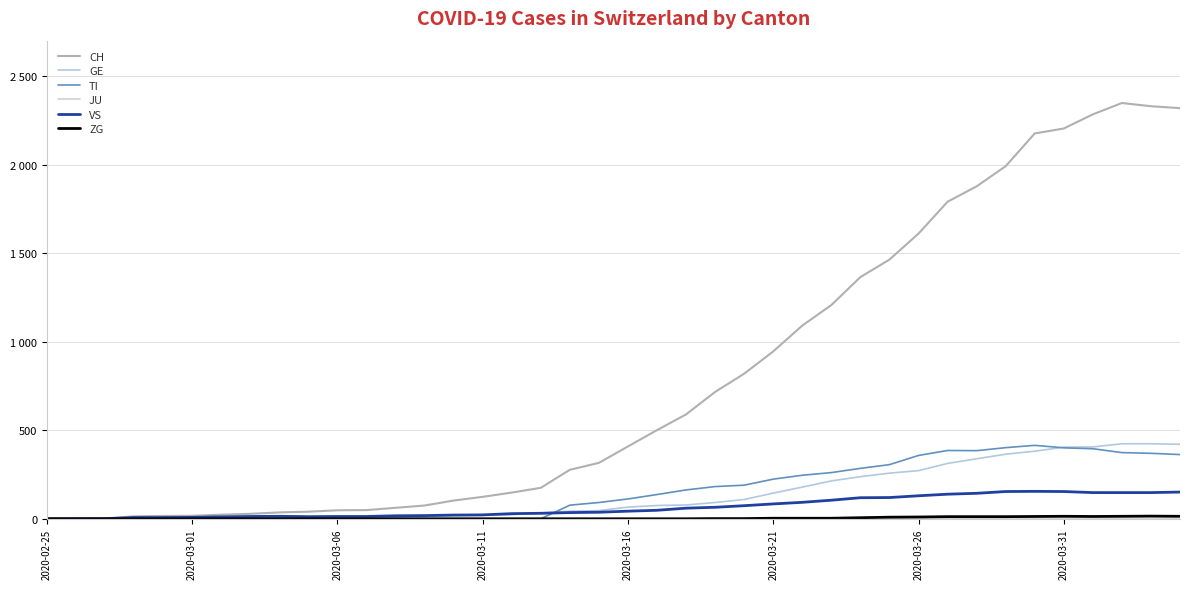

True or false: TI and ZG intersect in this chart.

False